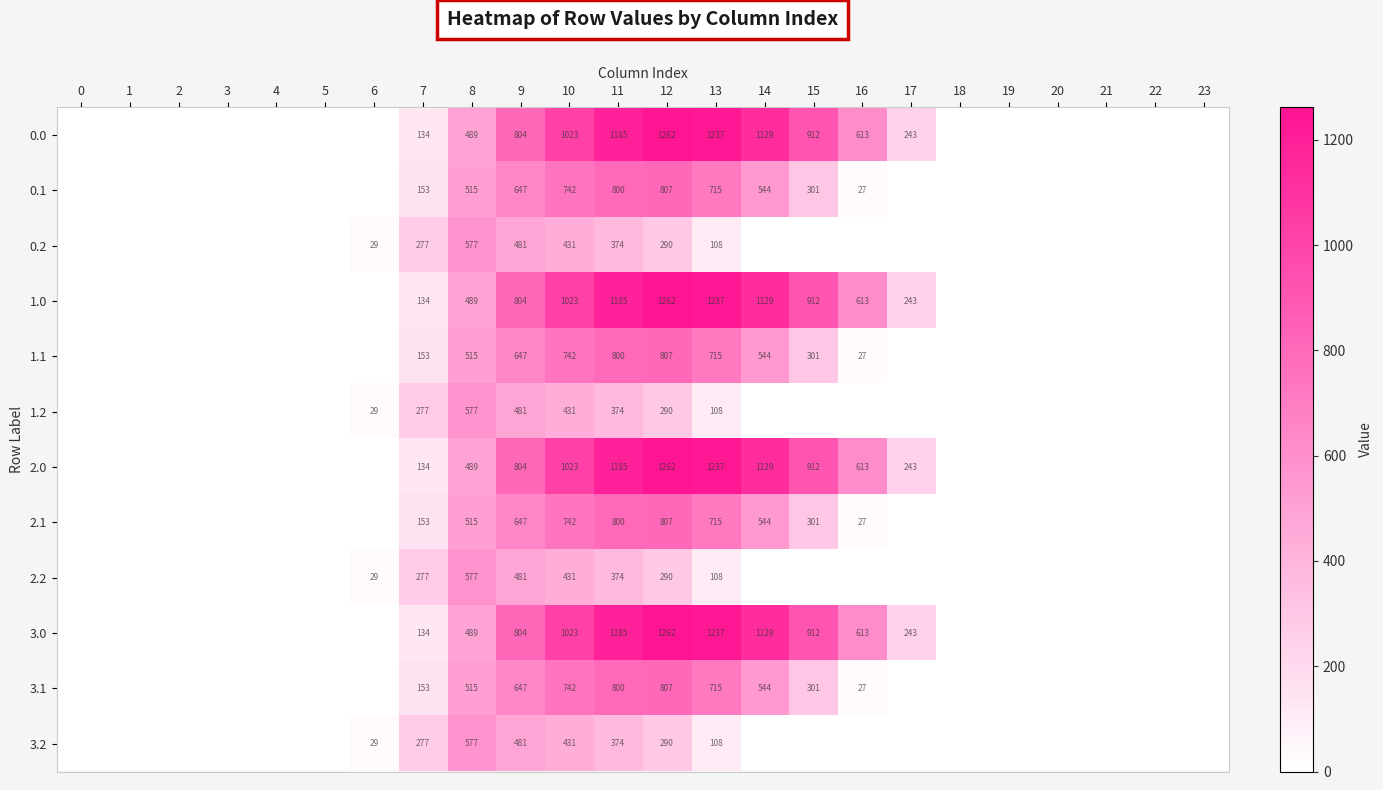

What is the total value across all series at 8?

6324